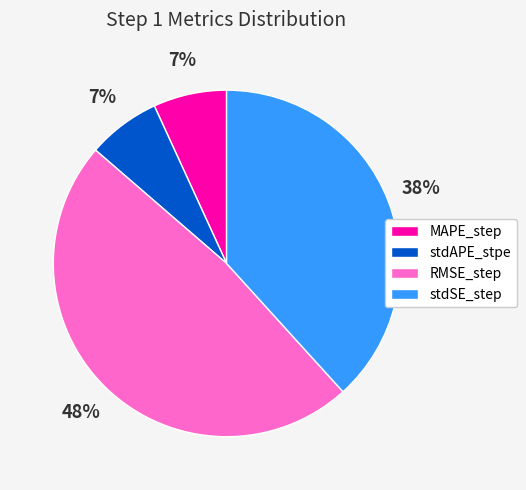

What is the largest slice in the pie chart?

RMSE_step